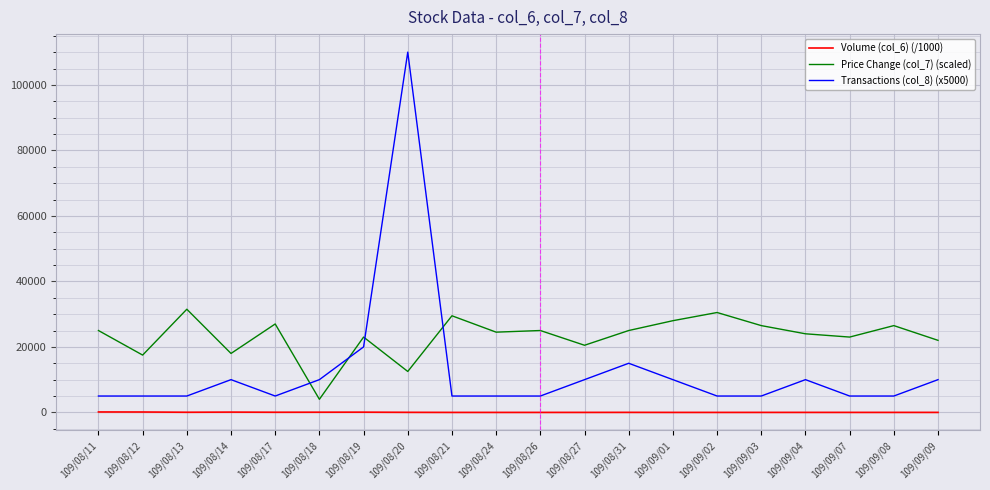

Which series has the largest total across all categories?

Price Change (col_7) (scaled)